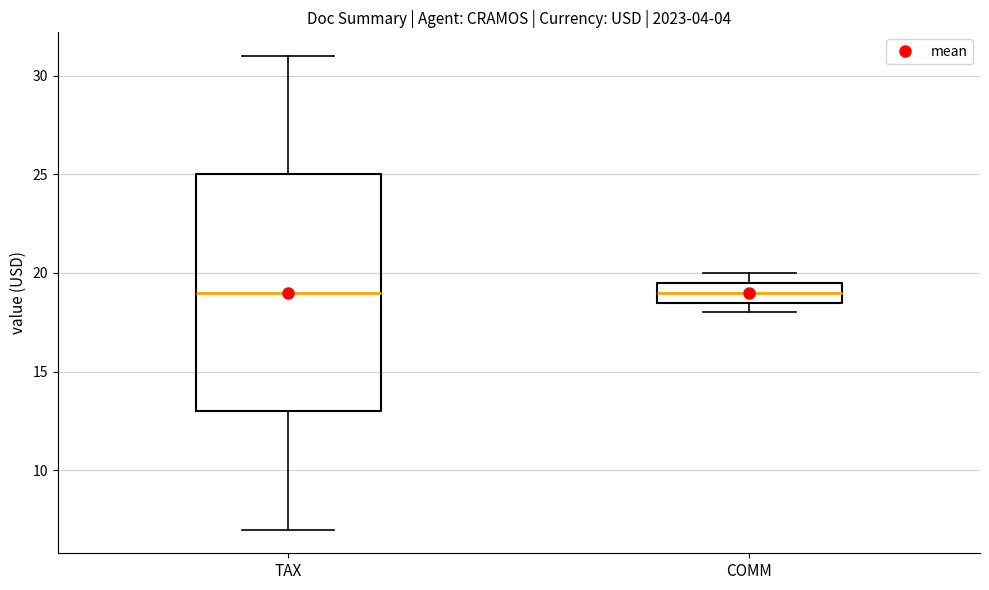

Reading left to right, transcribe this box plot: for each box, give where its median line is, the range the box spans, and where its two whiskers end, as read against the y-axis. The values are not printed on the chart, so give them approximately, as read against the axis.

TAX: median 19.0, box 13.0 to 25.0, whiskers 7.0 to 31.0
COMM: median 19.0, box 18.5 to 19.5, whiskers 18.0 to 20.0